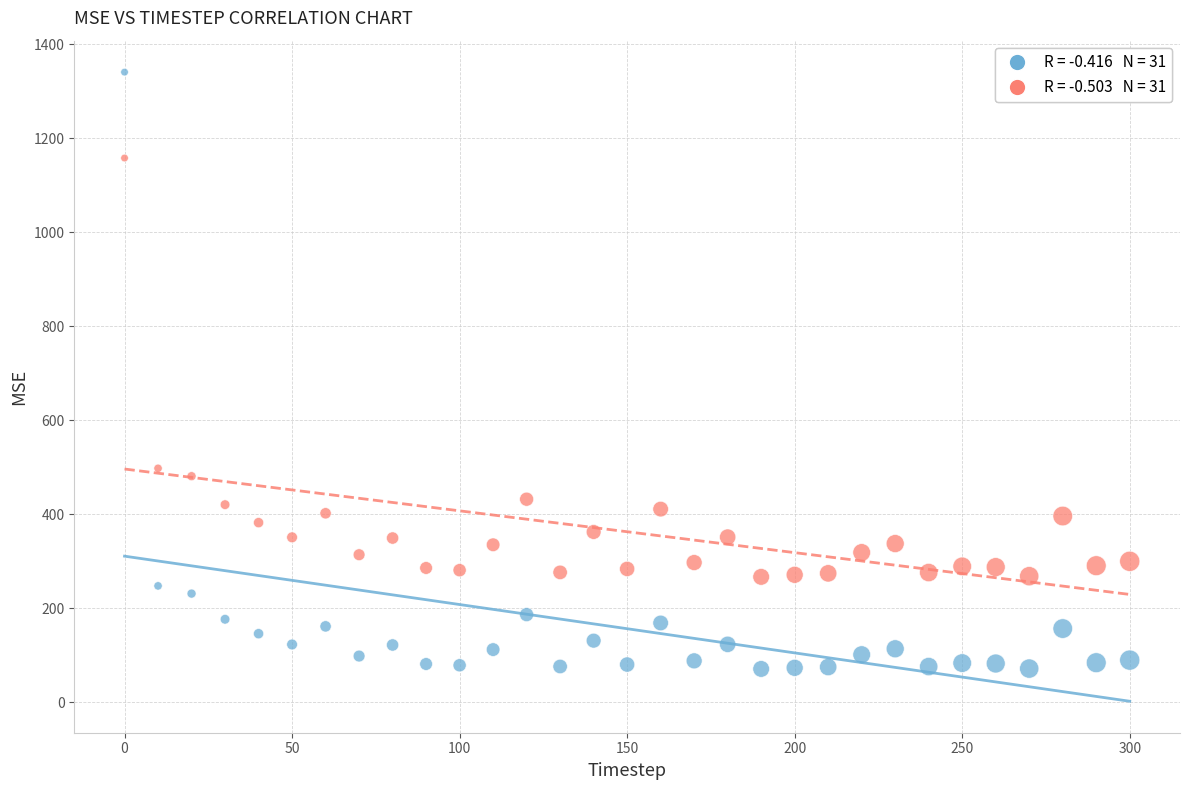

Across all data points, what is the range of X values (max minus min)?

300.0